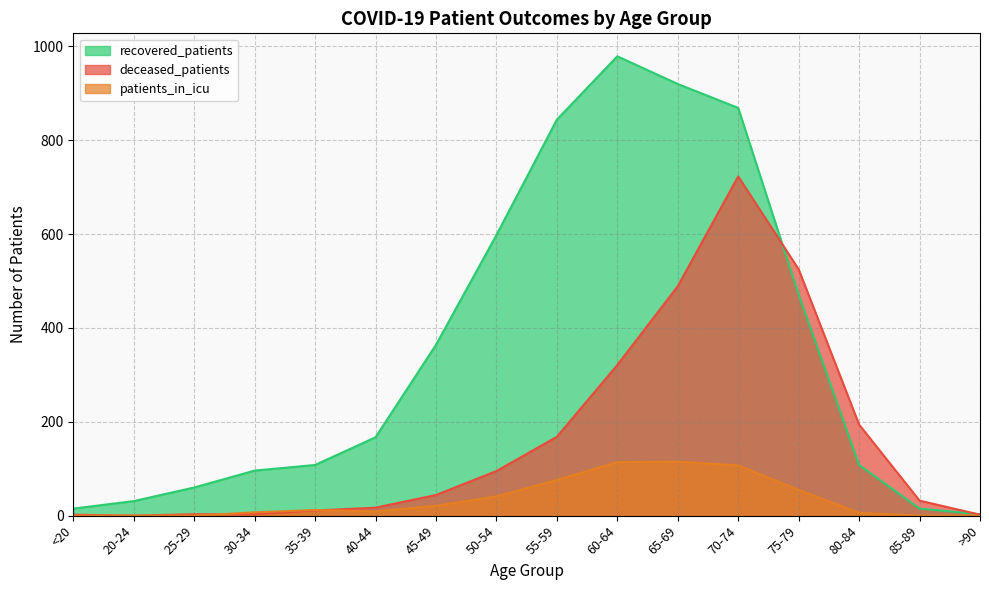

True or false: recovered_patients has a value of 598 at 50-54.

True